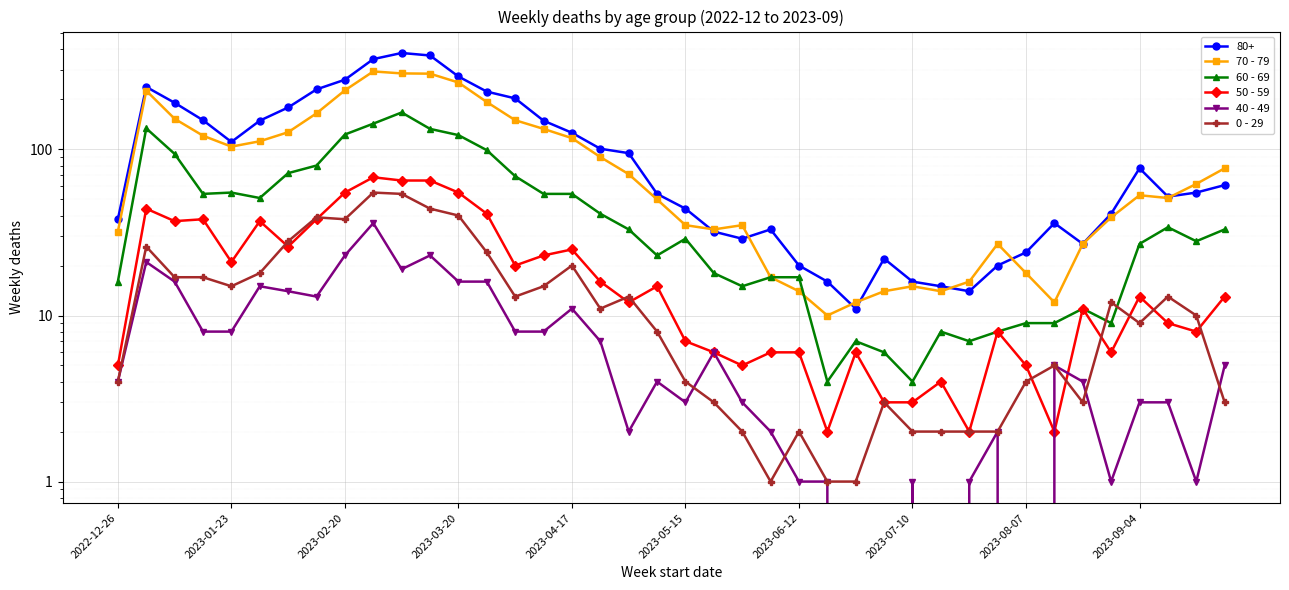

True or false: 0 - 29 has more than 2 points higher than both neighbors.

True